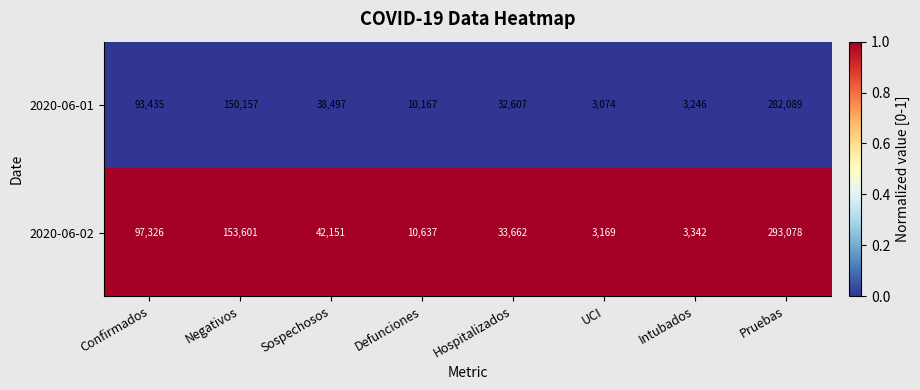

Rank the categories by 2020-06-02 value from lowest to highest.

UCI, Intubados, Defunciones, Hospitalizados, Sospechosos, Confirmados, Negativos, Pruebas